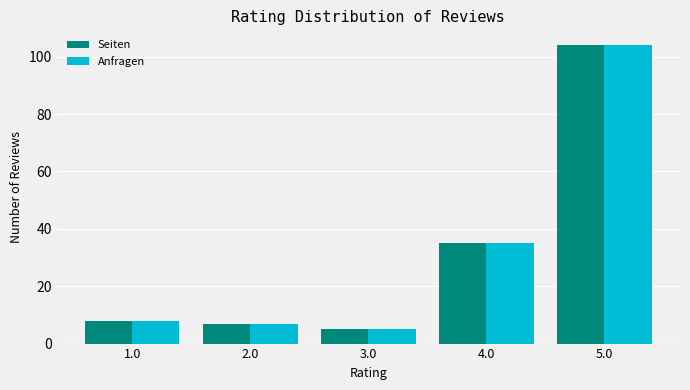

What is the sum of the Anfragen values at 2.0 and 1.0?

15